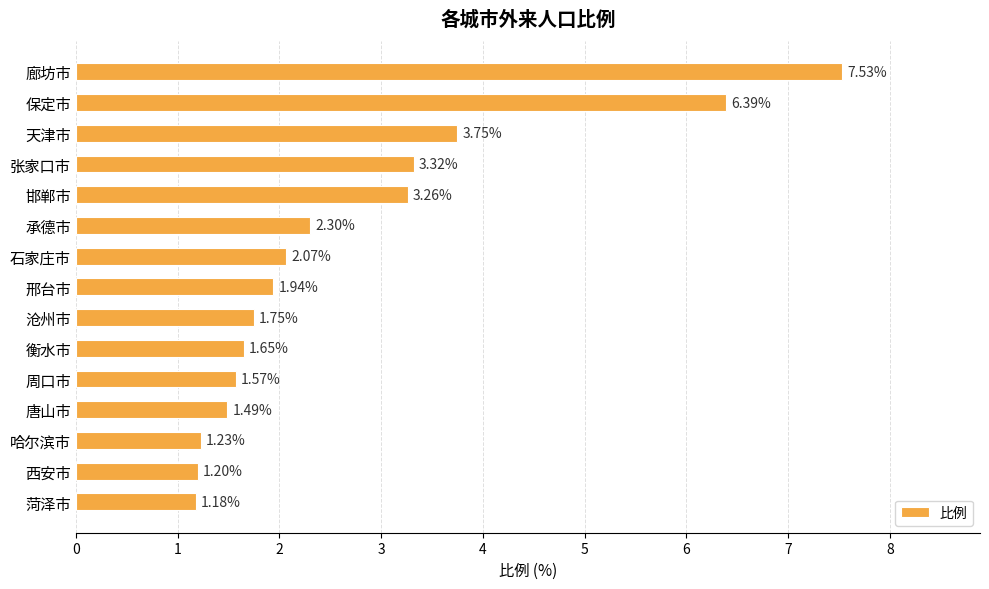

What is the average value?

2.7